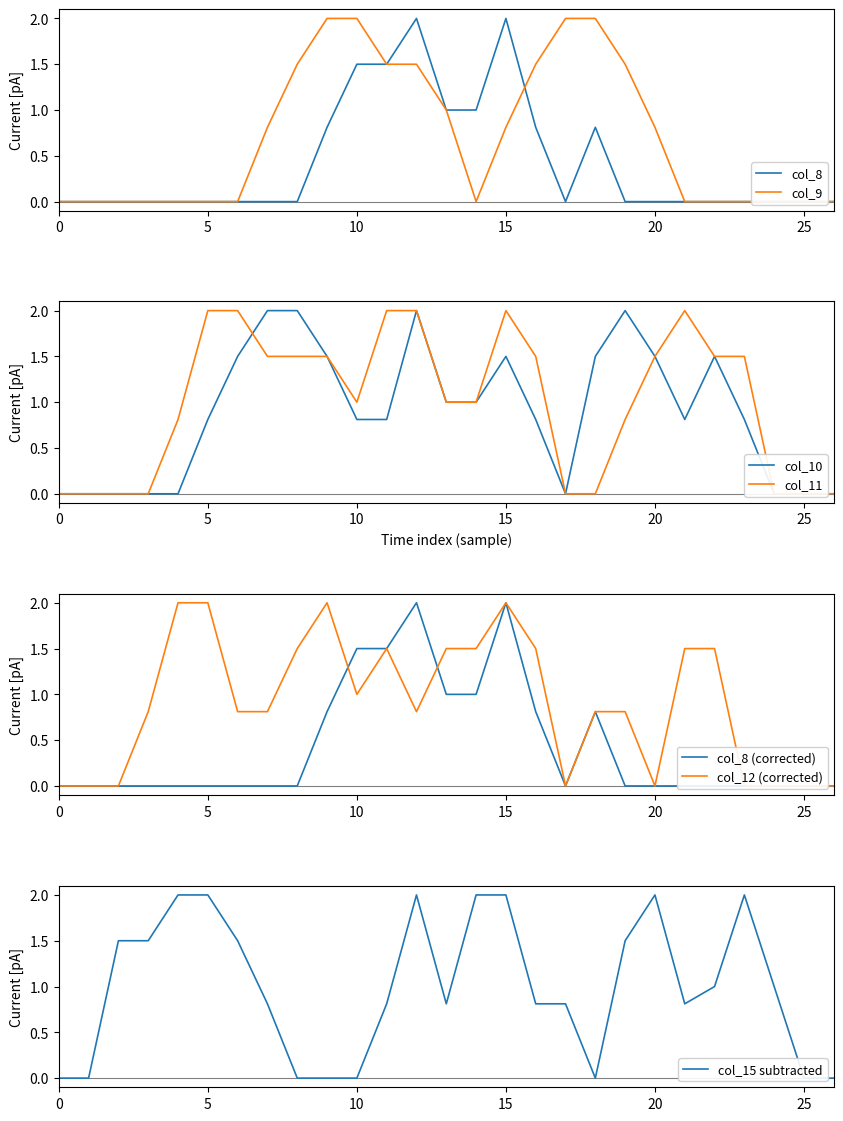

True or false: col_9 has more than 2 interior local peaks.

False